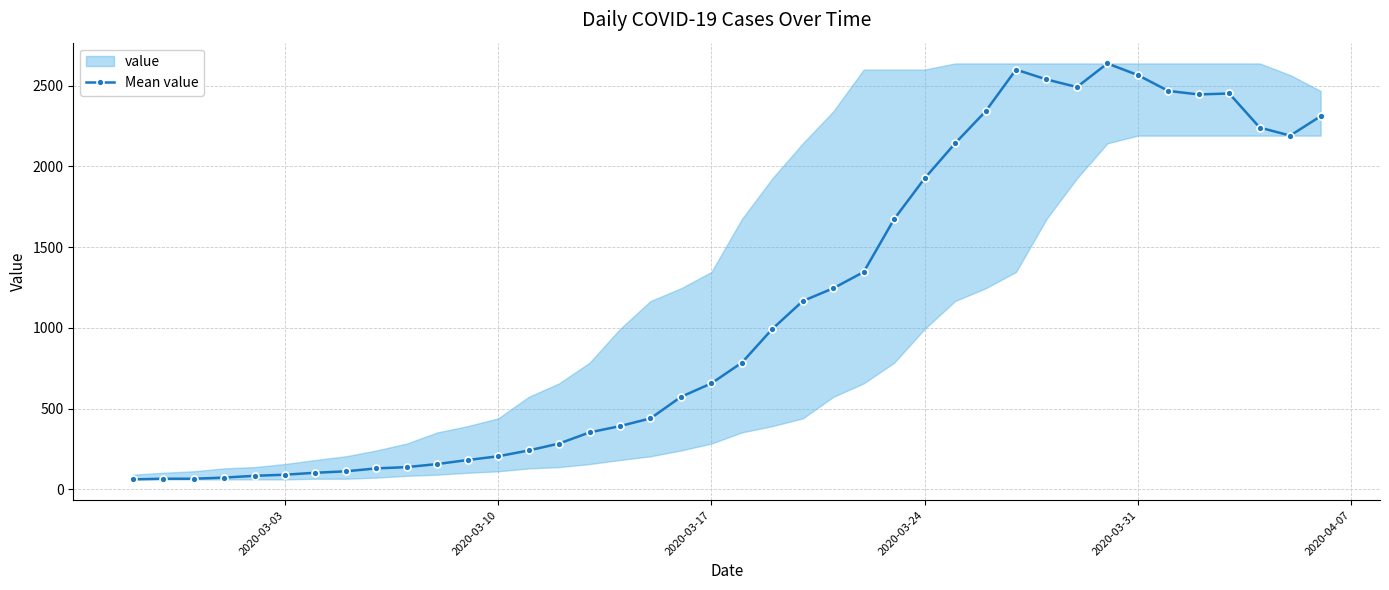

The value of Mean value at 2020-03-10 is 328. True or false?

False